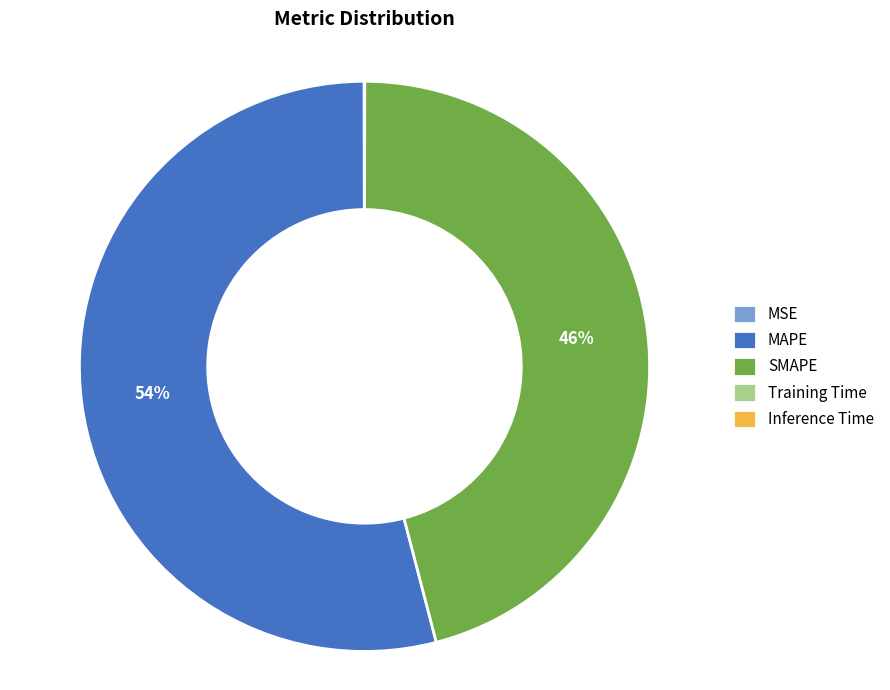

Which slice is the largest?

MAPE